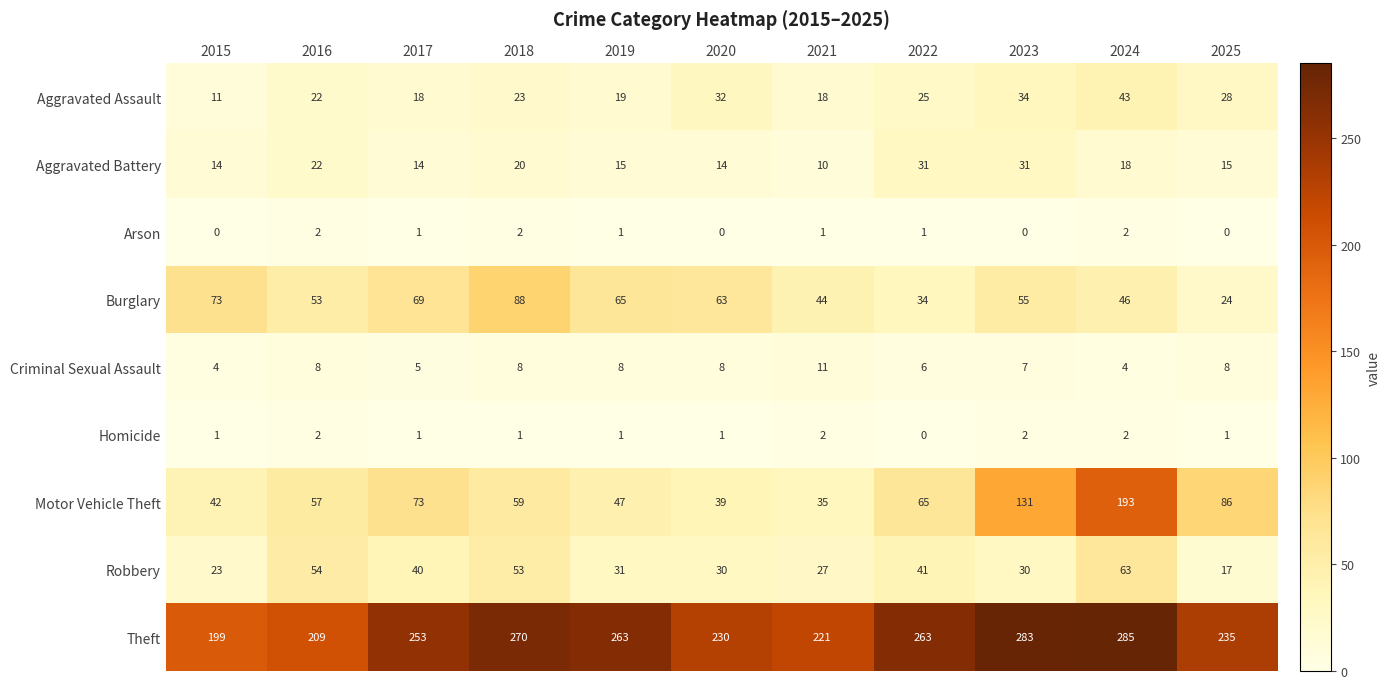

Is it true that Arson equals 0 at 2025?

True